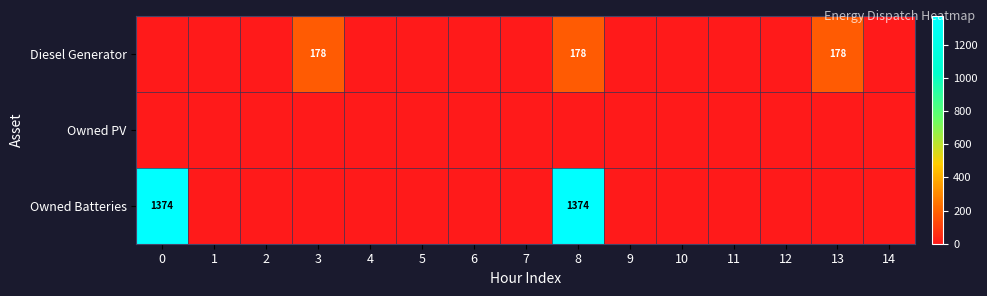

Rank the series by their maximum value, from highest to lowest.

Owned Batteries, Diesel Generator, Owned PV